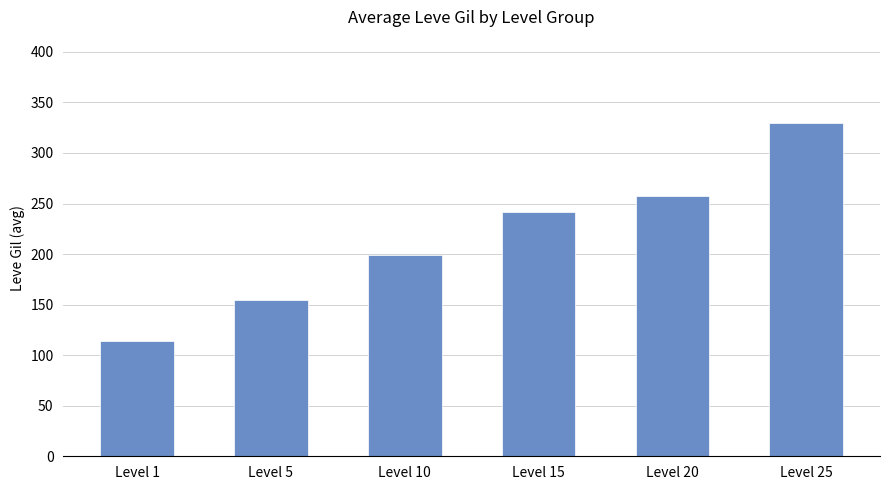

What is the difference between the values at Level 20 and Level 10?

58.0